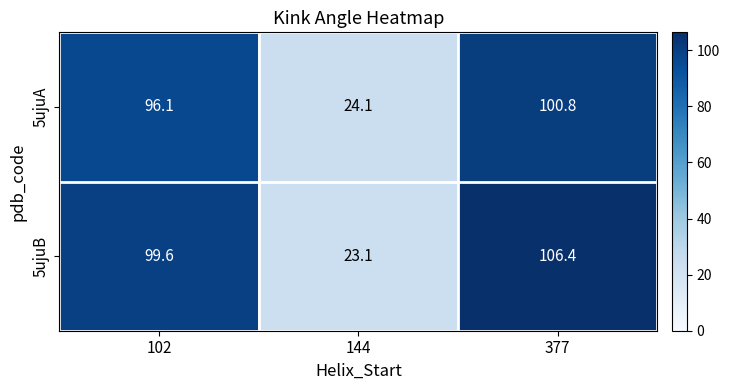

List the series in order of their peak value, highest first.

5ujuB, 5ujuA